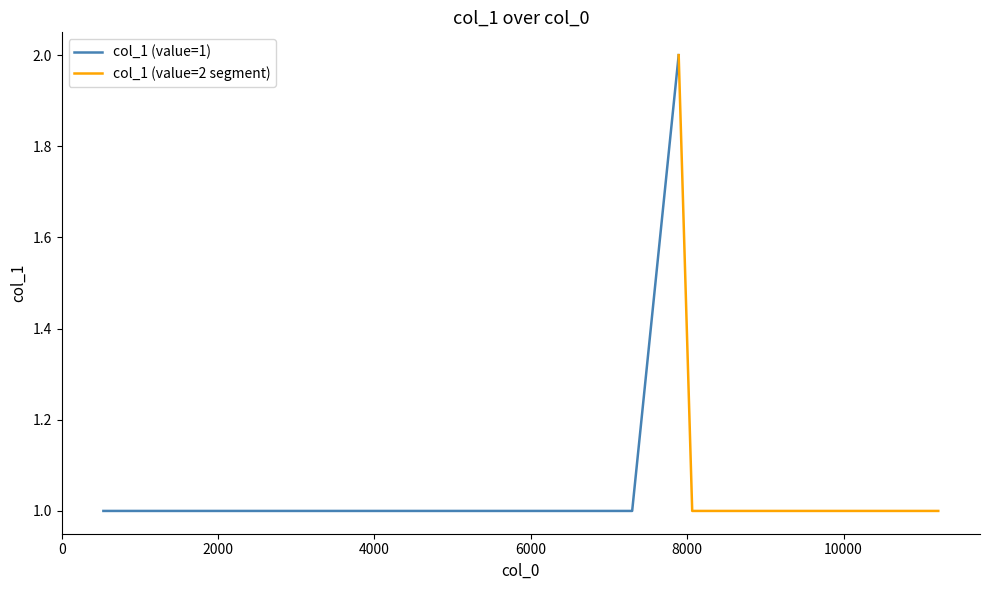

Does the chart have visible grid lines?

No